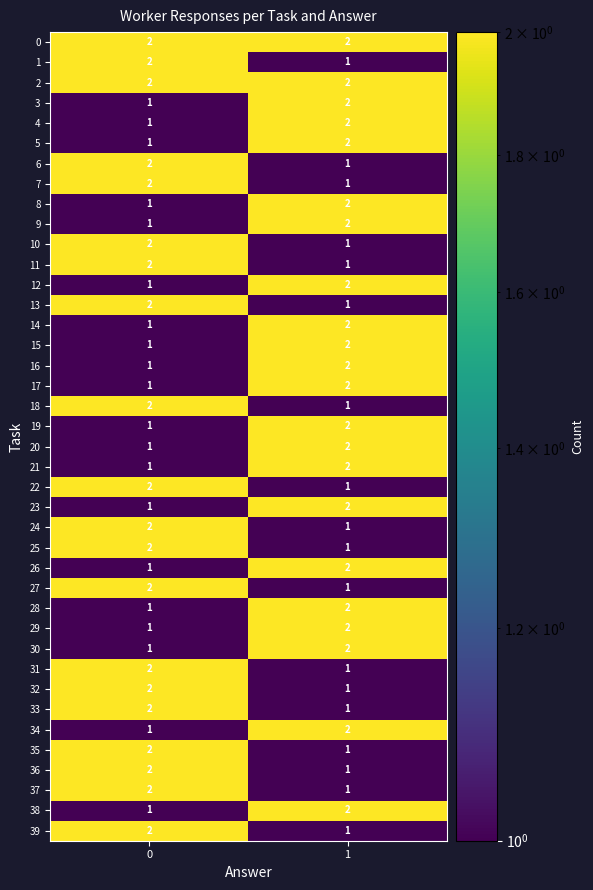

What is the total value across all series at 1?

62